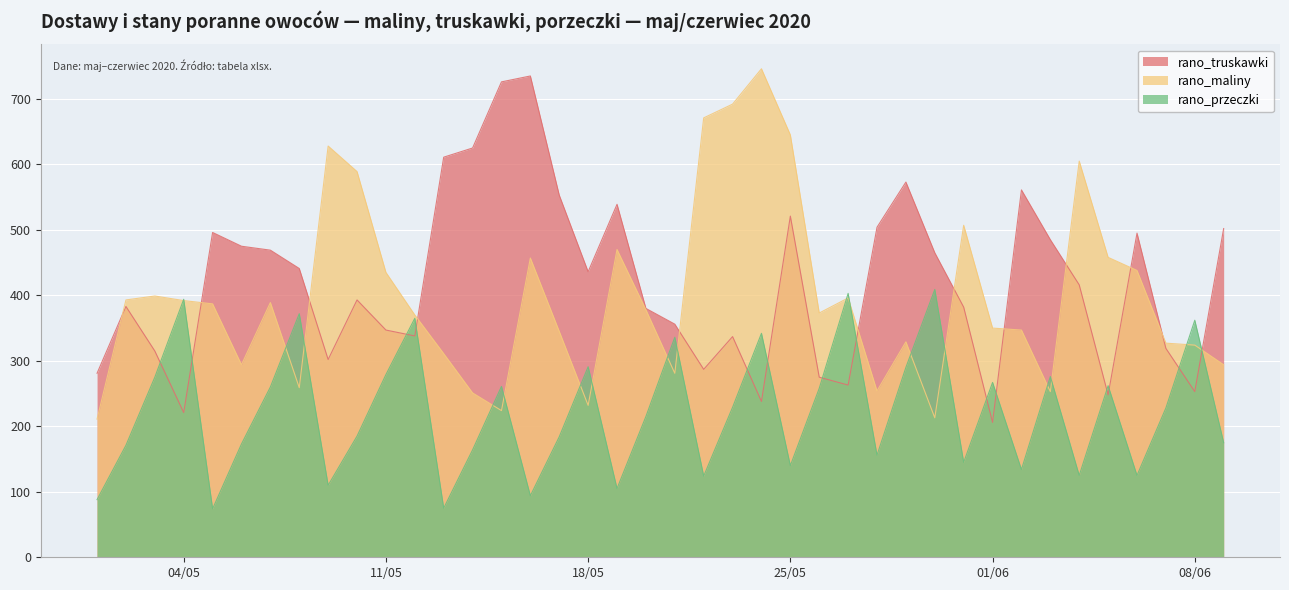

Reading left to right, transcribe all the data shown in this chart.

rano_truskawki: 281	383	315	221	496	475	469	441	302	393	347	338	611	625	726	735	553	436	539	380	356	287	337	238	521	275	263	504	573	465	382	206	561	485	416	248	495	319	253	502
rano_maliny: 211	393	399	392	387	294	389	259	628	589	435	370	311	251	224	457	345	232	470	378	281	671	692	746	645	373	396	254	329	213	507	350	347	253	605	458	438	327	324	294
rano_przeczki: 88	171	275	394	74	173	260	372	110	185	279	365	75	164	261	94	184	291	105	215	336	124	229	342	140	258	403	156	290	409	145	267	134	276	125	262	125	228	362	175